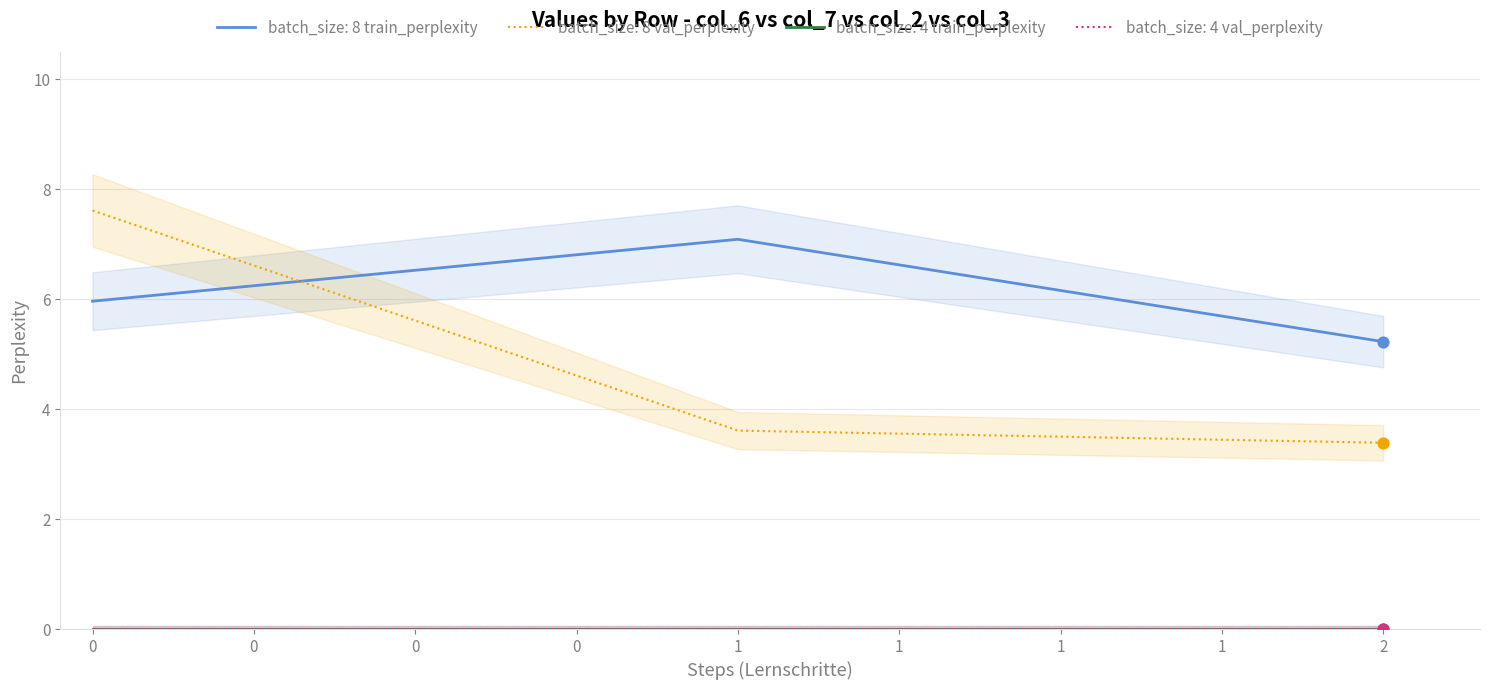

Which series has the largest Y range (max minus min)?

col_7